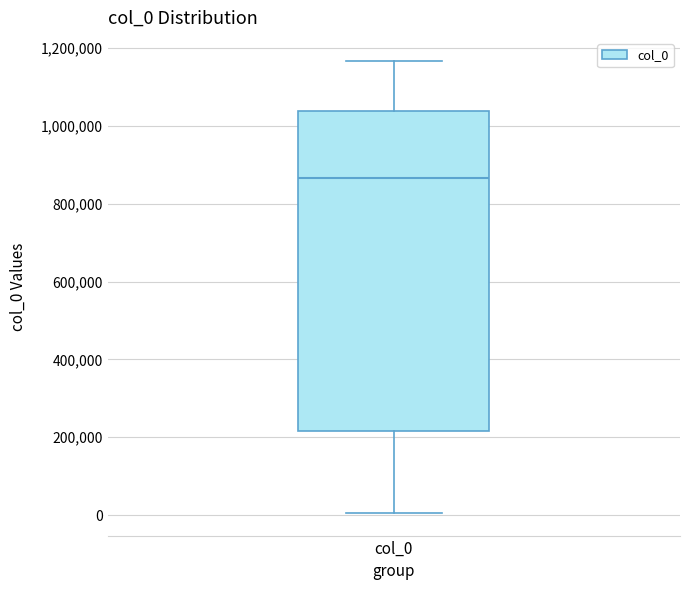

Read this box plot against the y-axis: the position of the median line, the range covered by the box, and the ends of both whiskers. The values are not printed on the chart, so give them approximately, as read against the axis.

median 860000, box 220000 to 1040000, whiskers 0 to 1160000